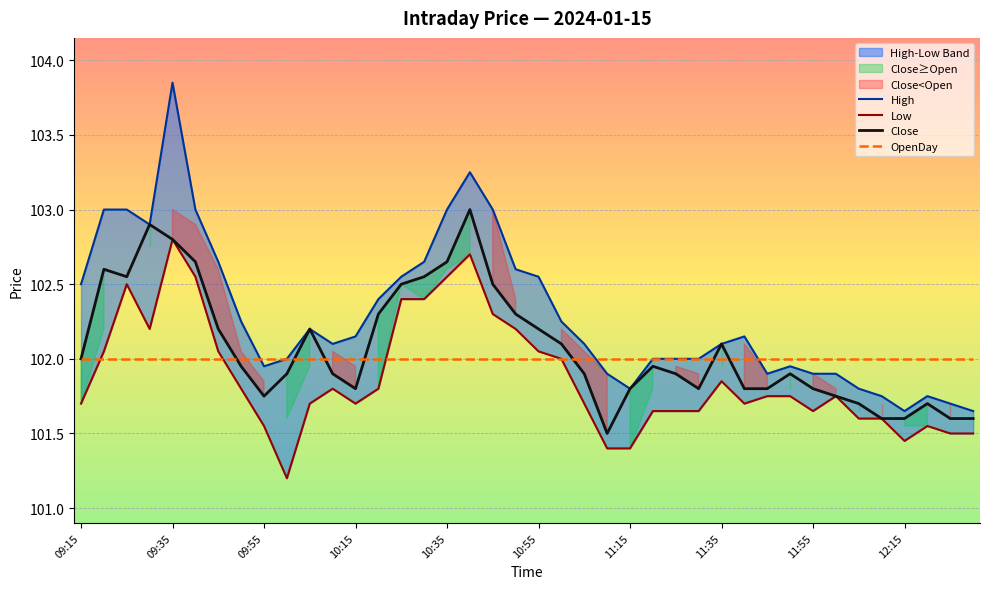

The value of OpenDay at 10:55 is 102.0. True or false?

True